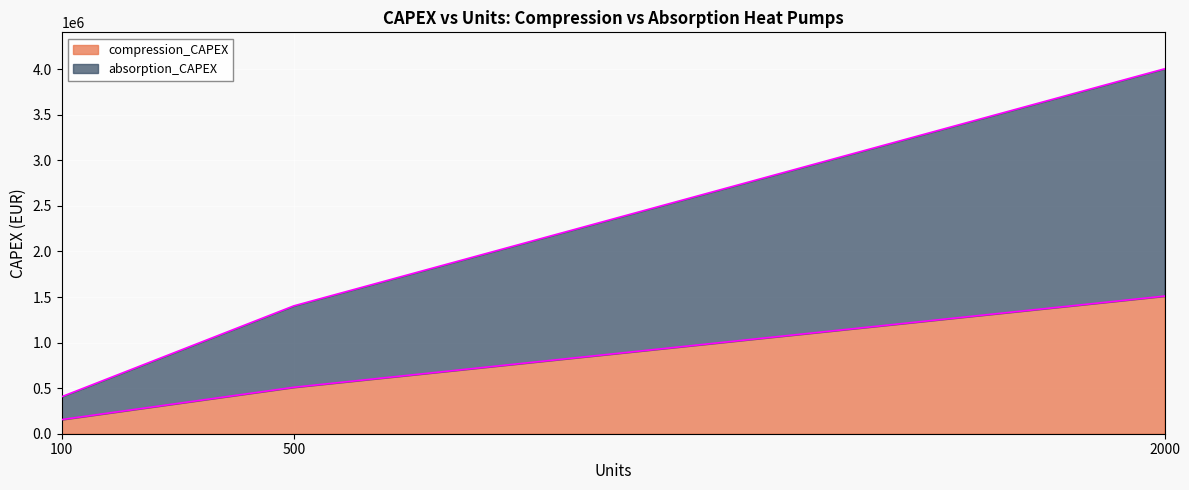

What is the minimum value shown in the chart?

155000